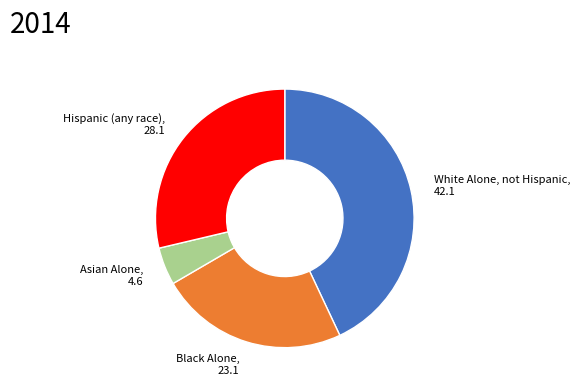

Which has a higher value, Asian Alone or White Alone, not Hispanic?

White Alone, not Hispanic